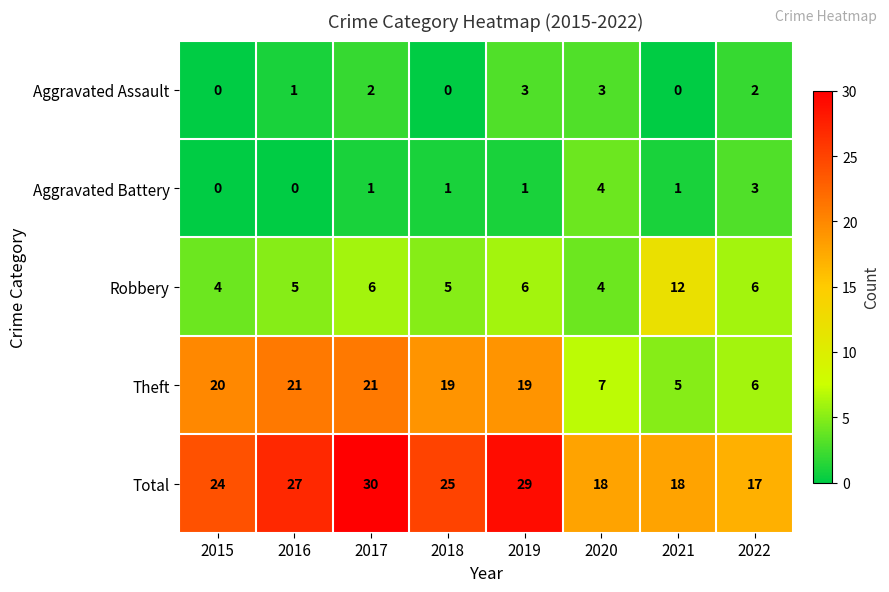

At which label does Theft reach its minimum?

2021